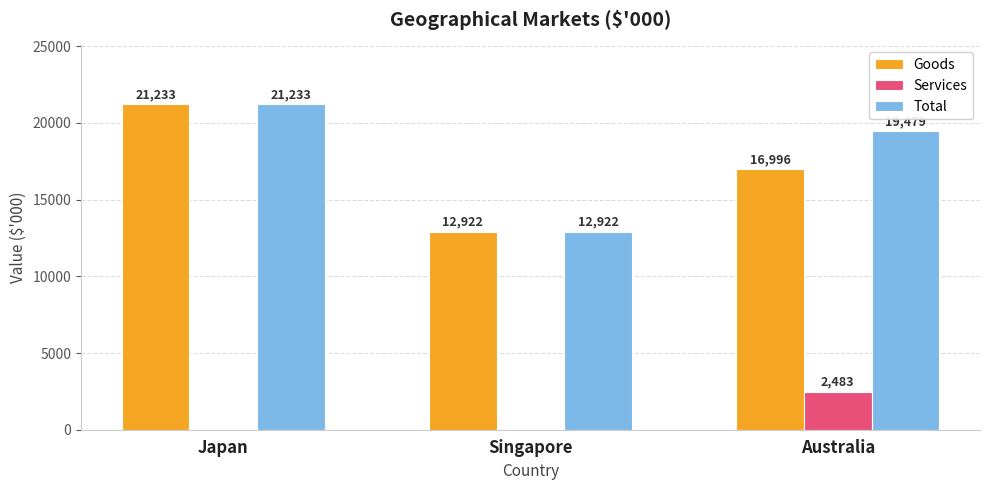

What is the total value across all series at Japan?

42466